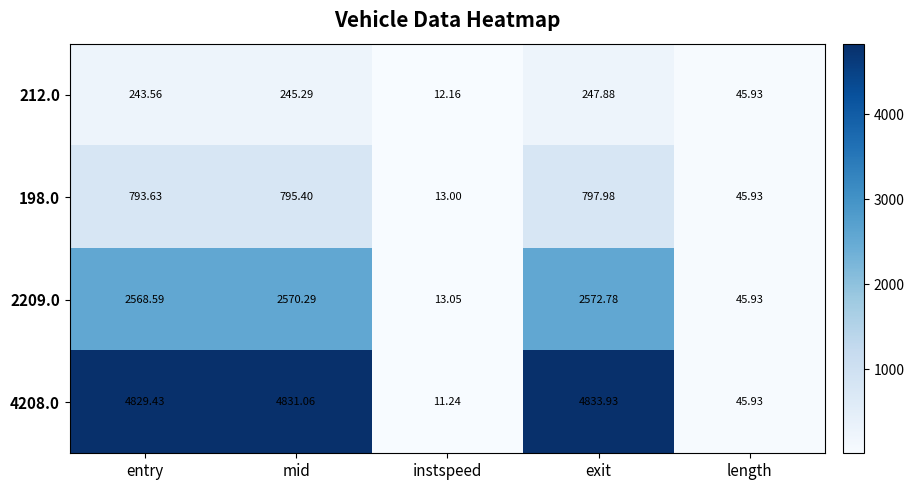

How many data points in 4208.0 are less than 4829?

2